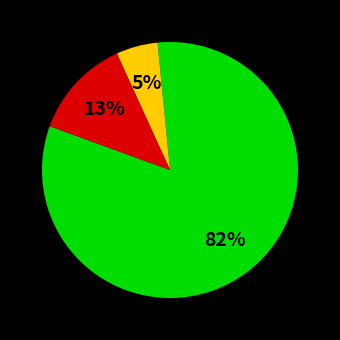

To the nearest percent, what is the difference between the largest and smallest slice percentages?

77%